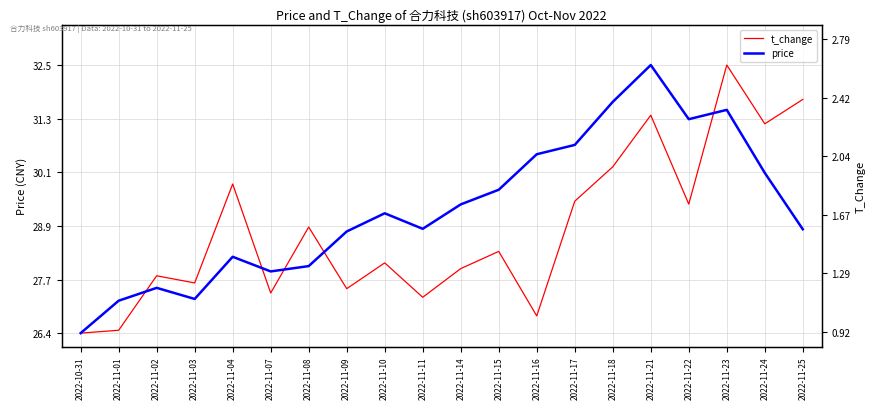

What is the value of the price point at the 20th from the left?

0.4